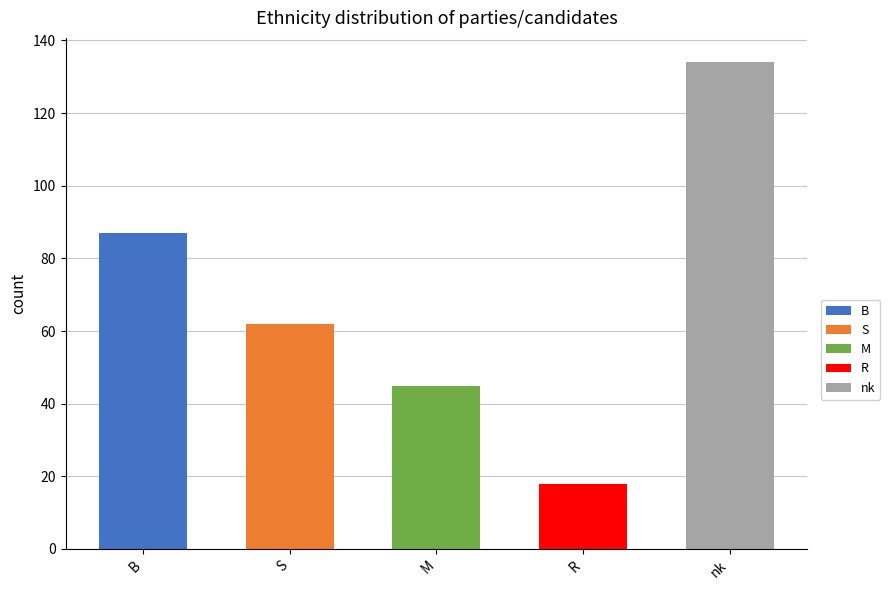

At which category is the sum across all series the highest?

nk